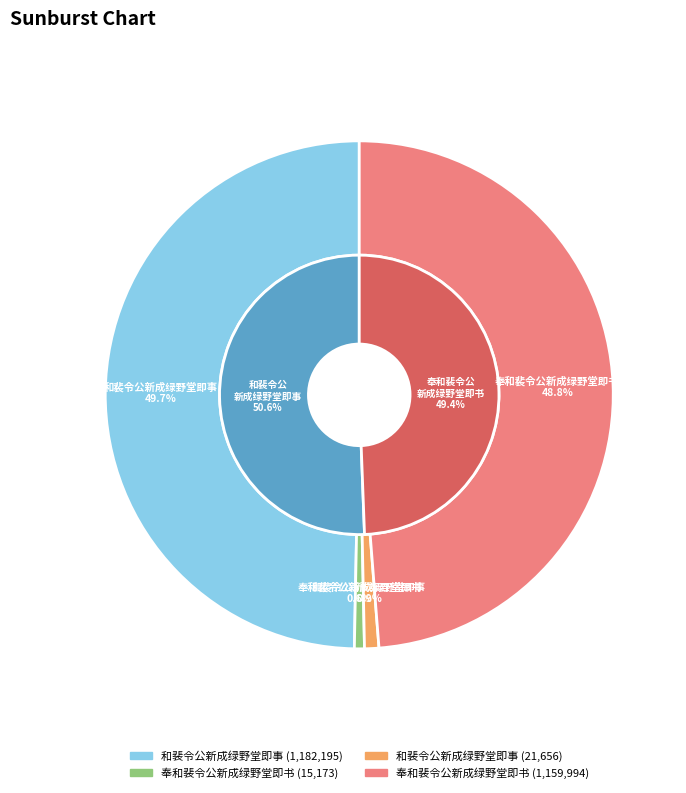

Is it true that 奉和裴令公新成绿野堂即书 is 59% of the pie?

False